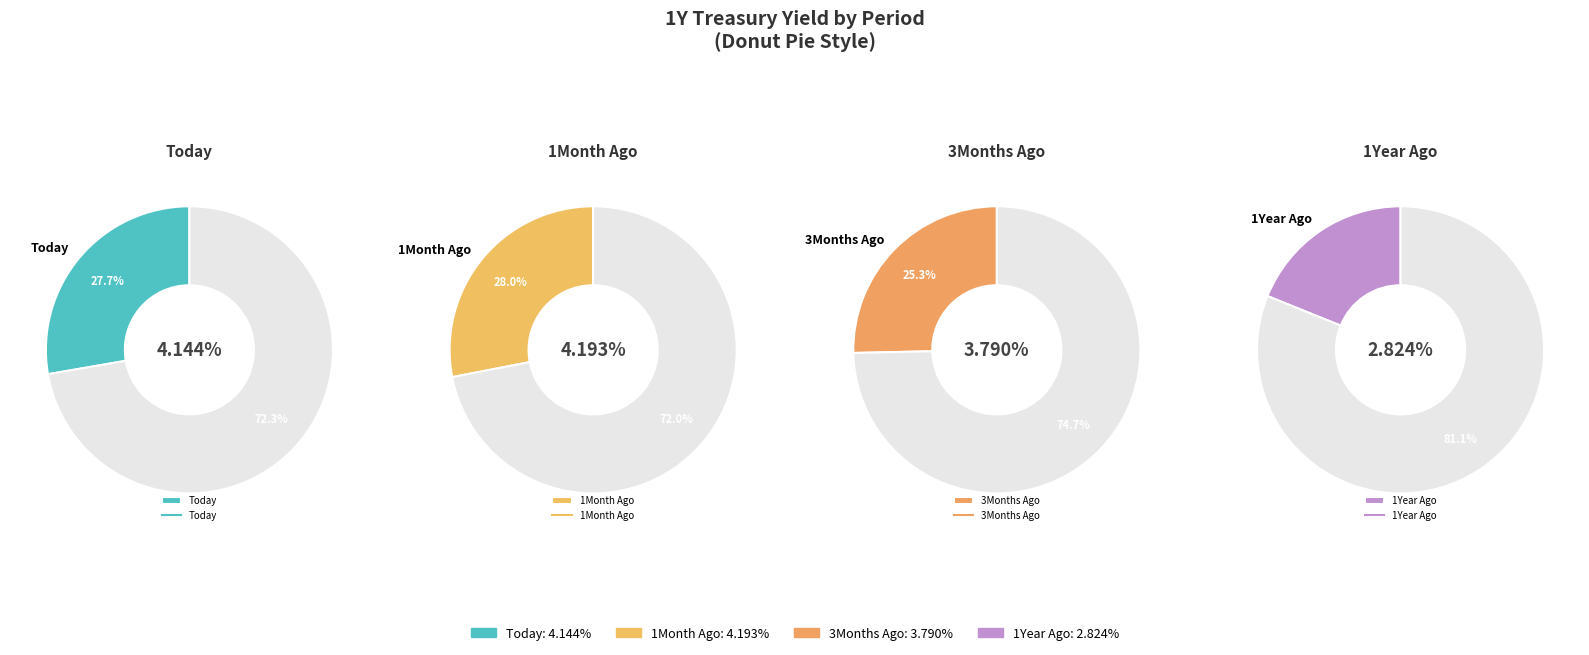

Does Today represent more than half of the total?

No